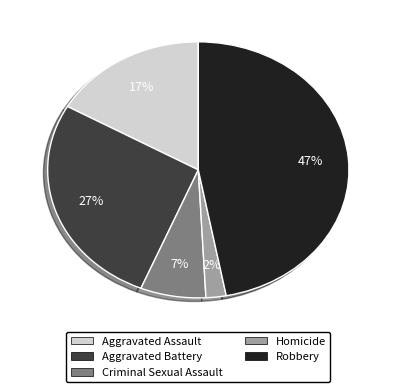

Does Robbery represent more than half of the total?

No